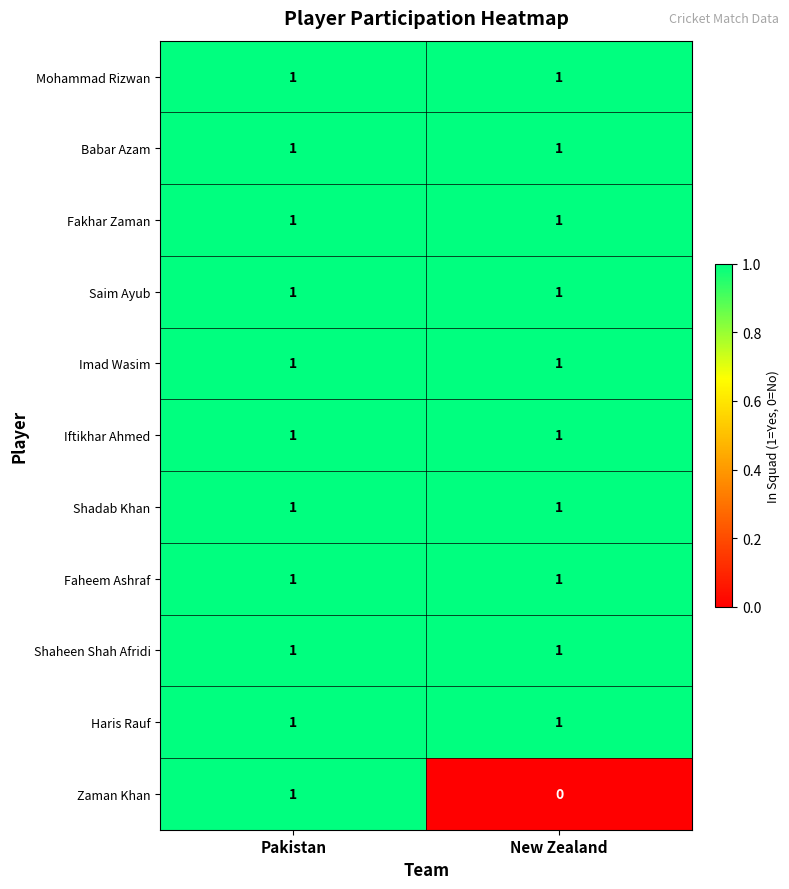

What is the total value across all series at New Zealand?

10